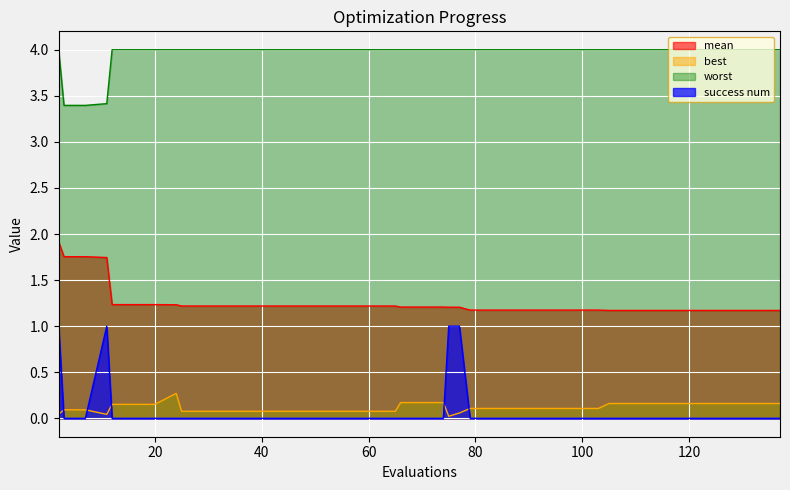

The value of worst at 129 is 4.0. True or false?

True